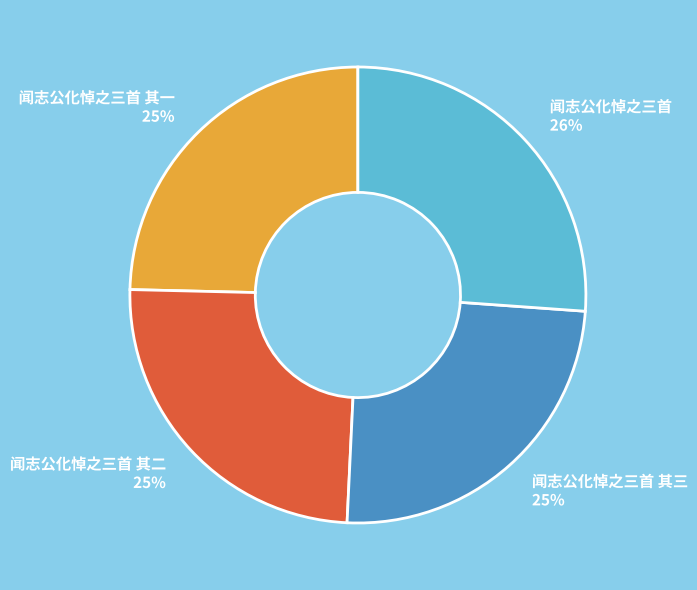

Between 闻志公化悼之三首 26% and 闻志公化悼之三首 其二 25%, which is larger?

闻志公化悼之三首 26%